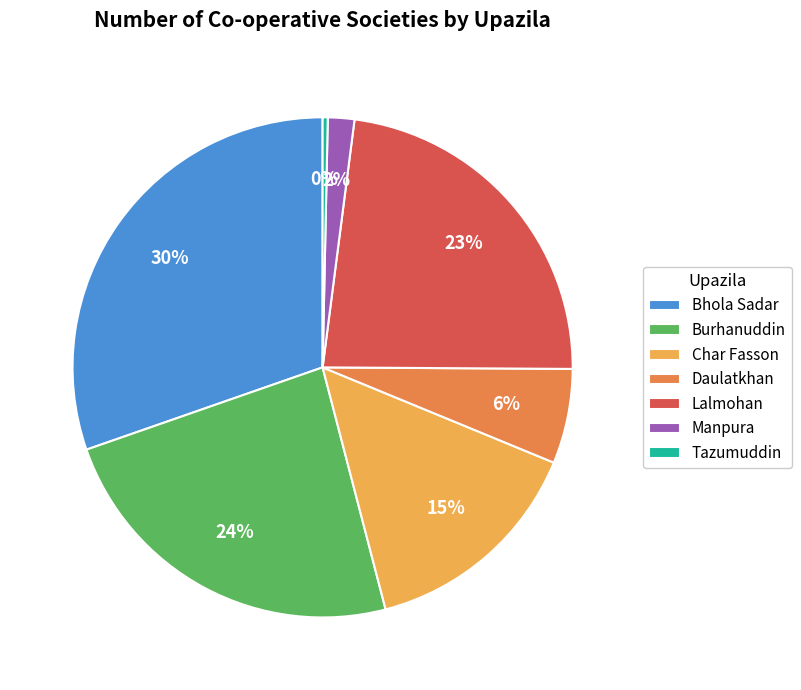

True or false: Lalmohan accounts for 12% of the total.

False